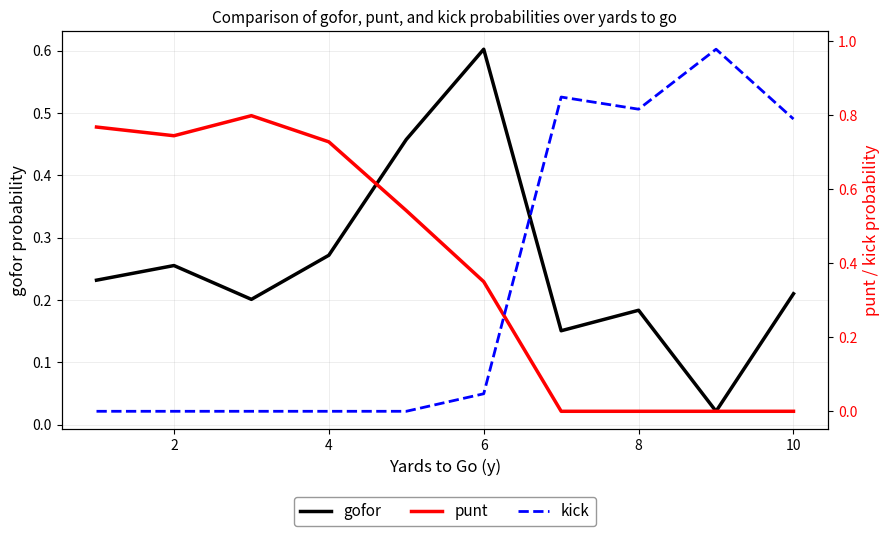

The value of gofor at 6 is 0.6. True or false?

True